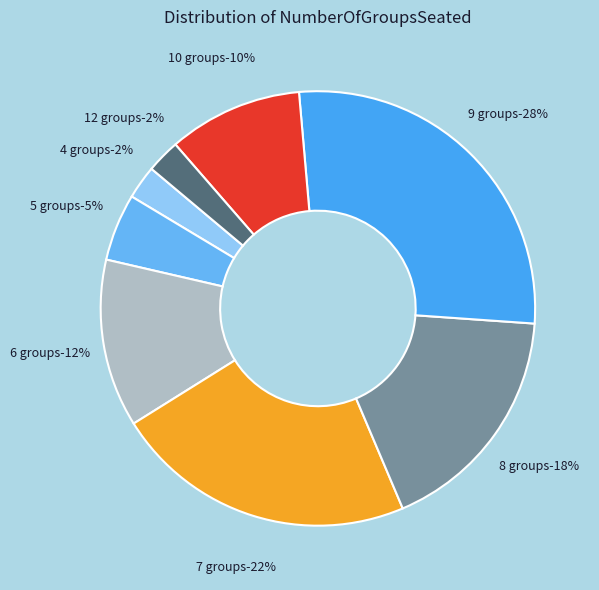

Does 10 account for over 50% of the chart?

No